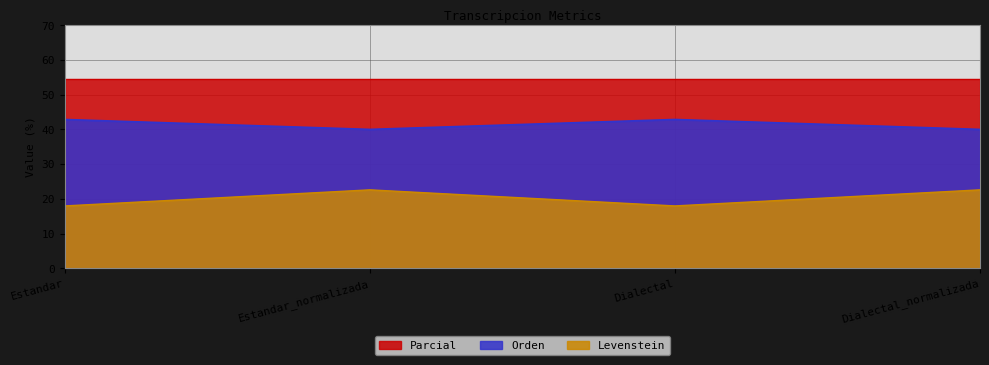

Rank the series by their average value, from highest to lowest.

Parcial, Orden, Levenstein